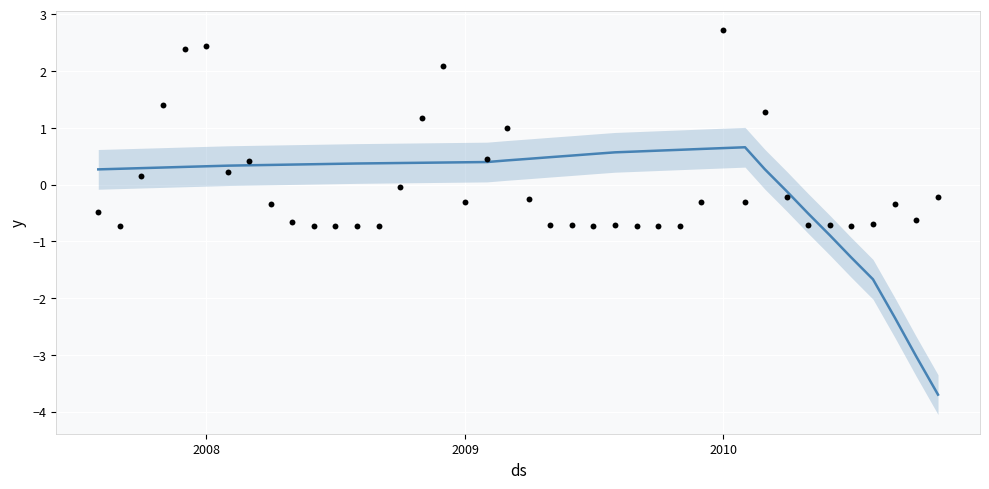

Which series contains the lowest Y value?

Trend